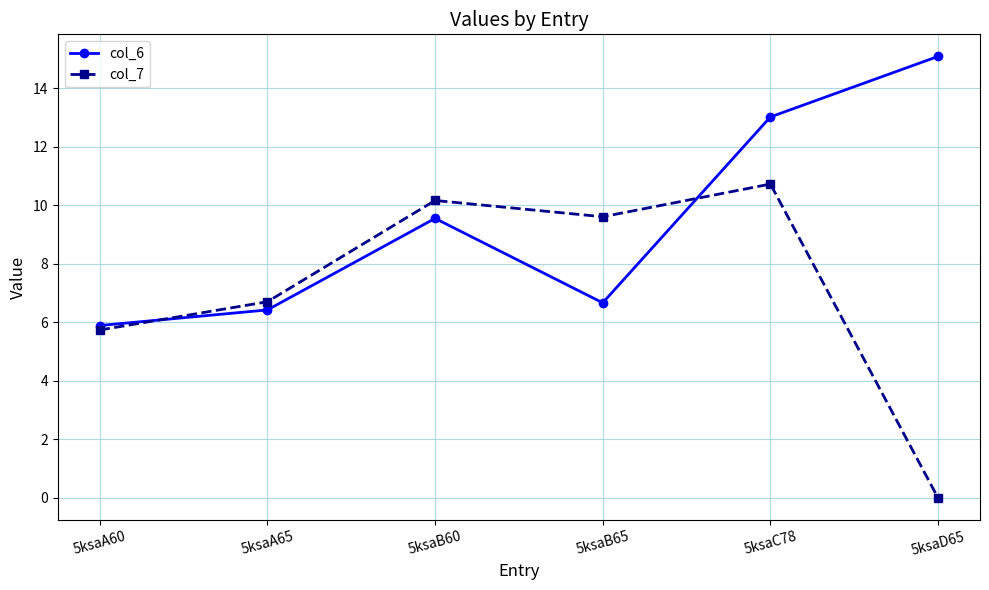

What position from the left is 5ksaA65?

2